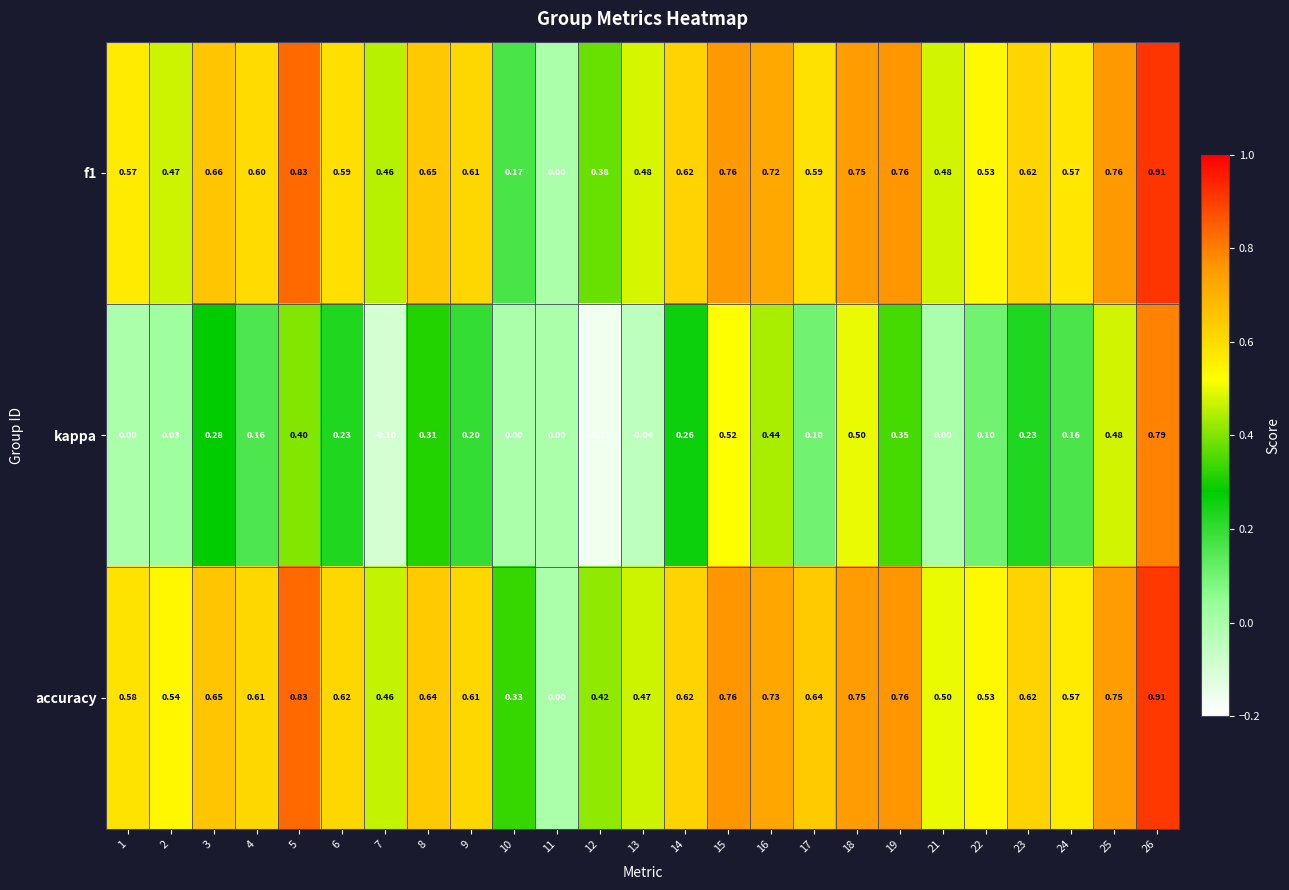

Which series has the largest total across all categories?

accuracy